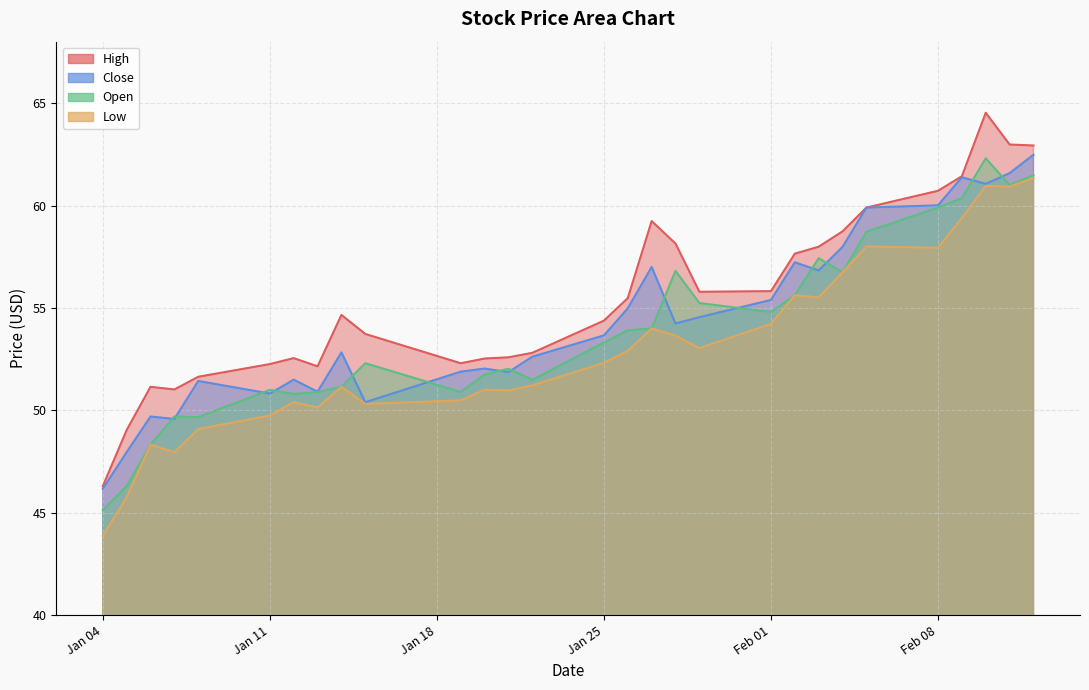

At which label does Open first exceed 53?

Jan 25